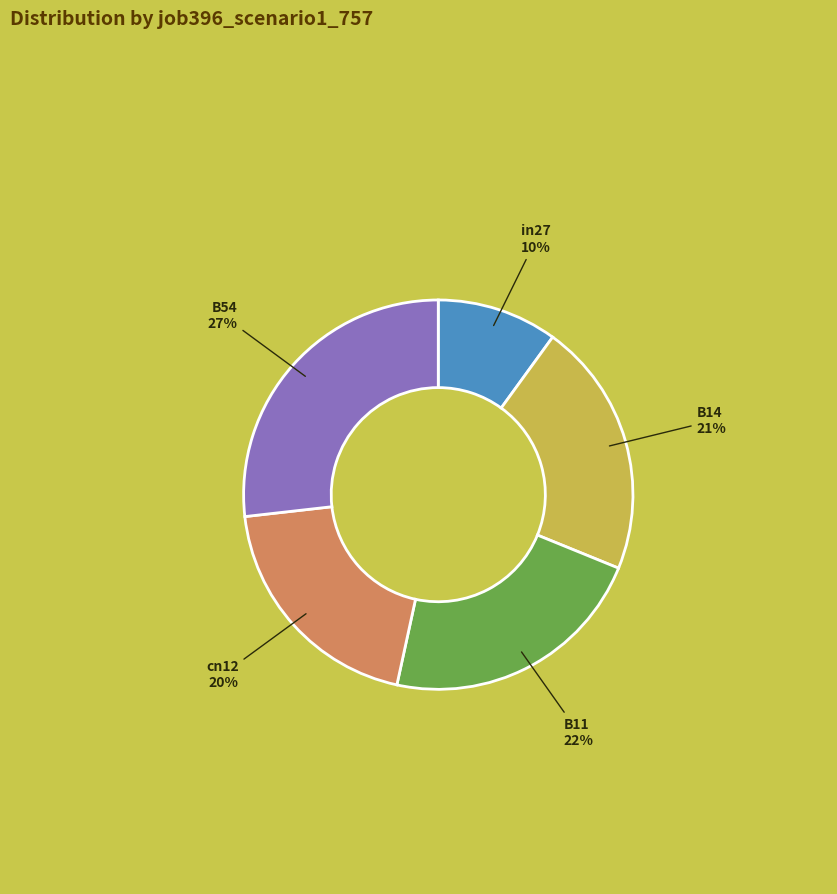

Is there a majority slice in this chart?

No